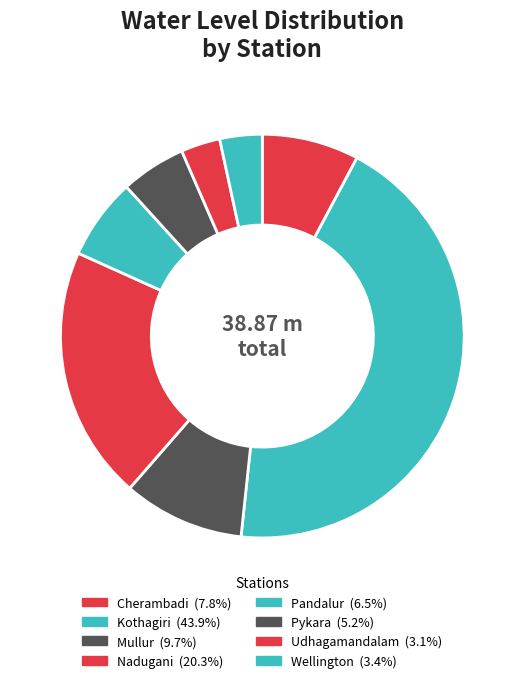

Rank the categories by value from lowest to highest.

Udhagamandalam, Wellington, Pykara, Pandalur, Cherambadi, Mullur, Nadugani, Kothagiri